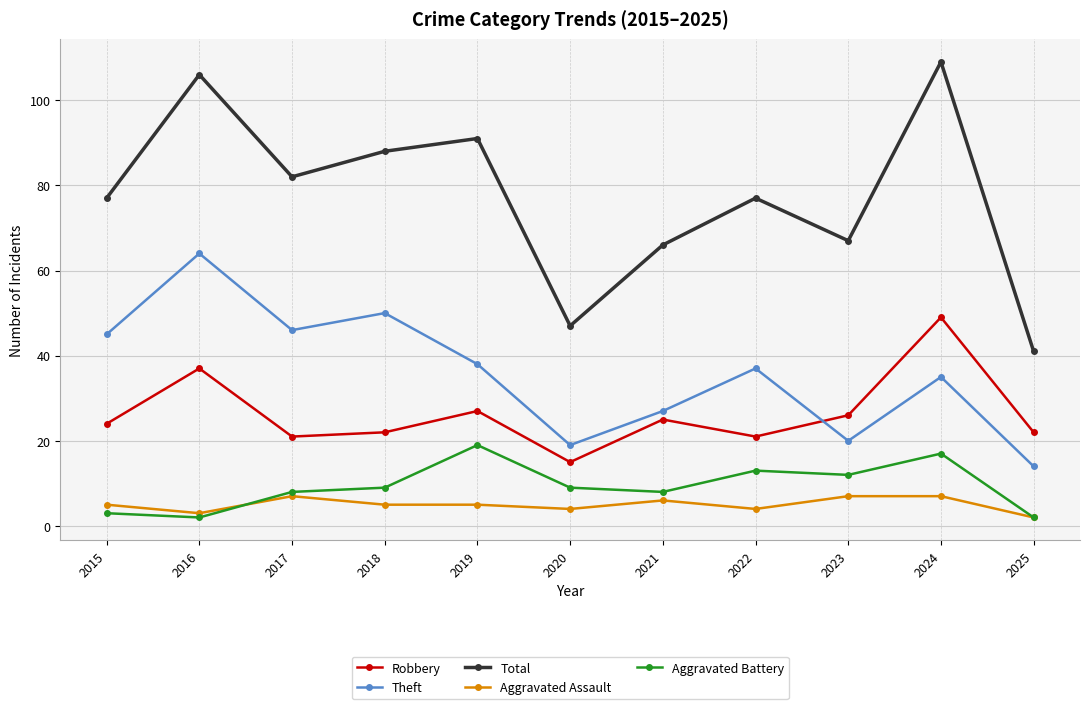

True or false: Aggravated Assault and Robbery cross at least once.

False